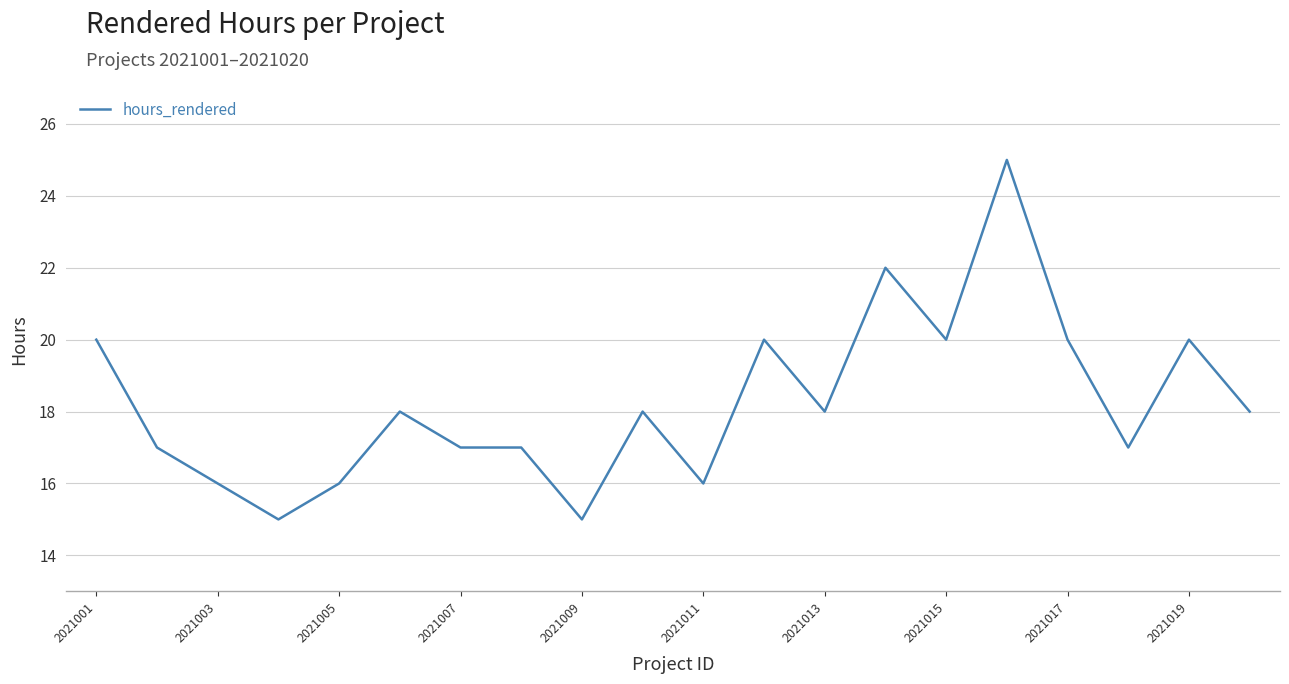

What is the difference between the maximum and minimum values?

10